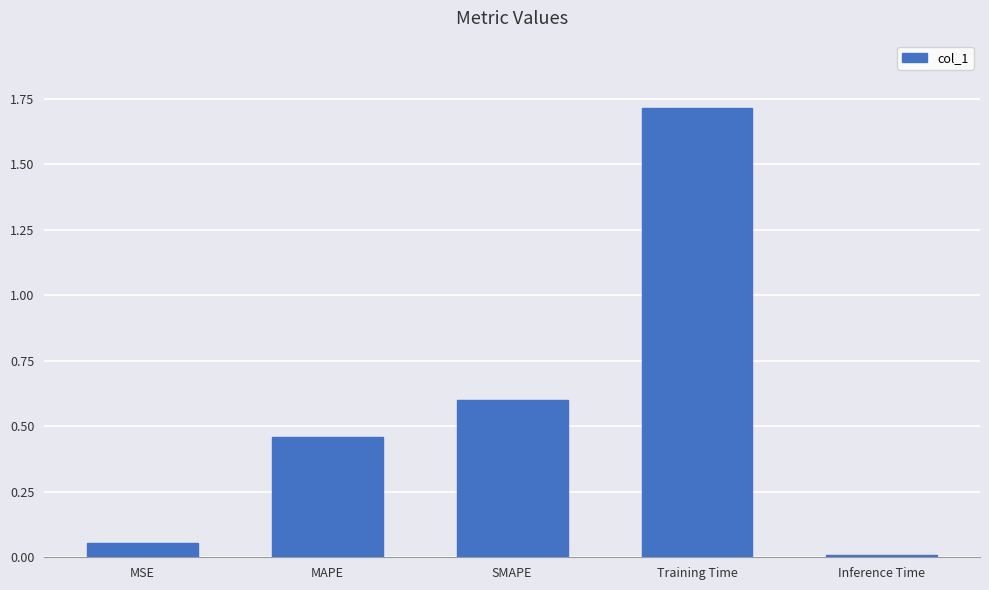

What is the average value?

0.6